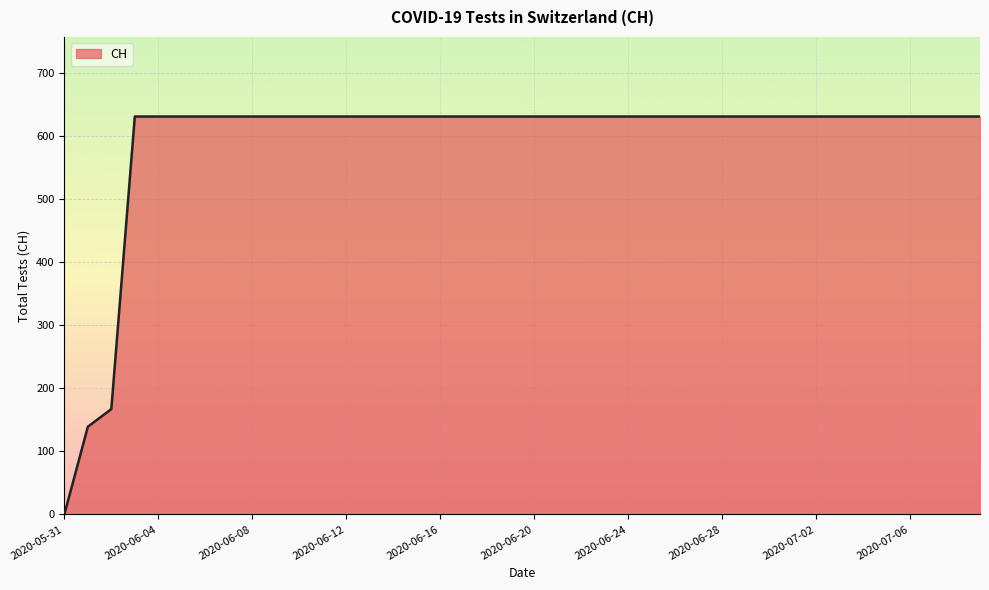

What is the greatest value displayed?

631